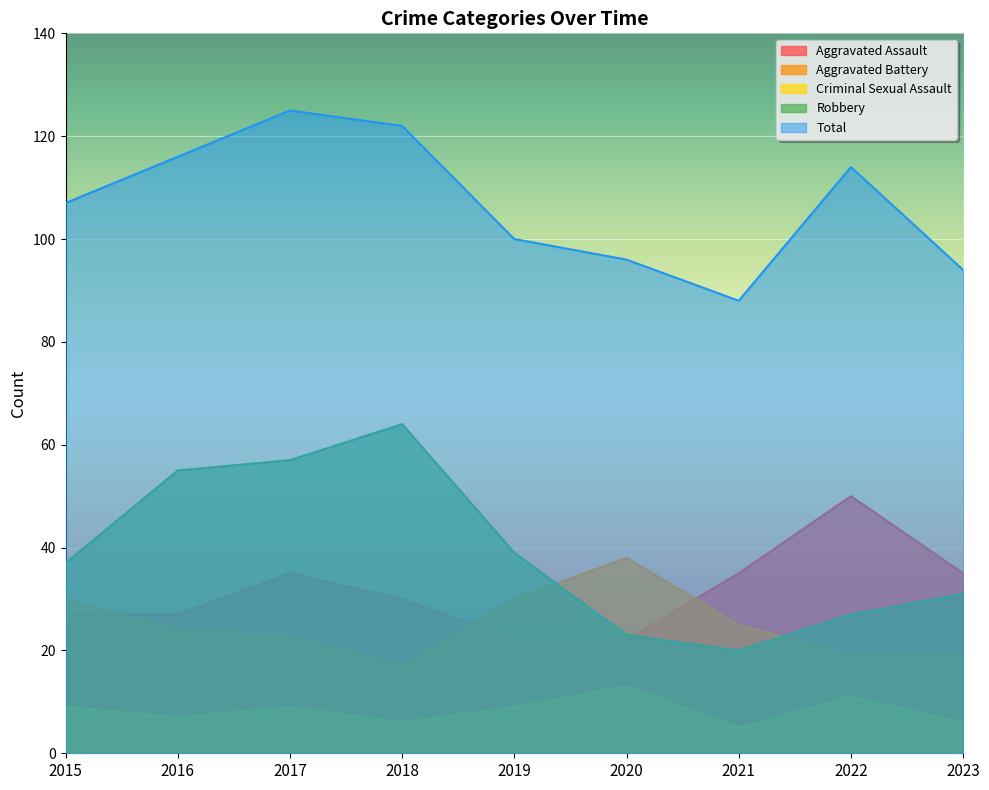

At 2017, list the series in order from smallest to largest.

Criminal Sexual Assault, Aggravated Battery, Aggravated Assault, Robbery, Total